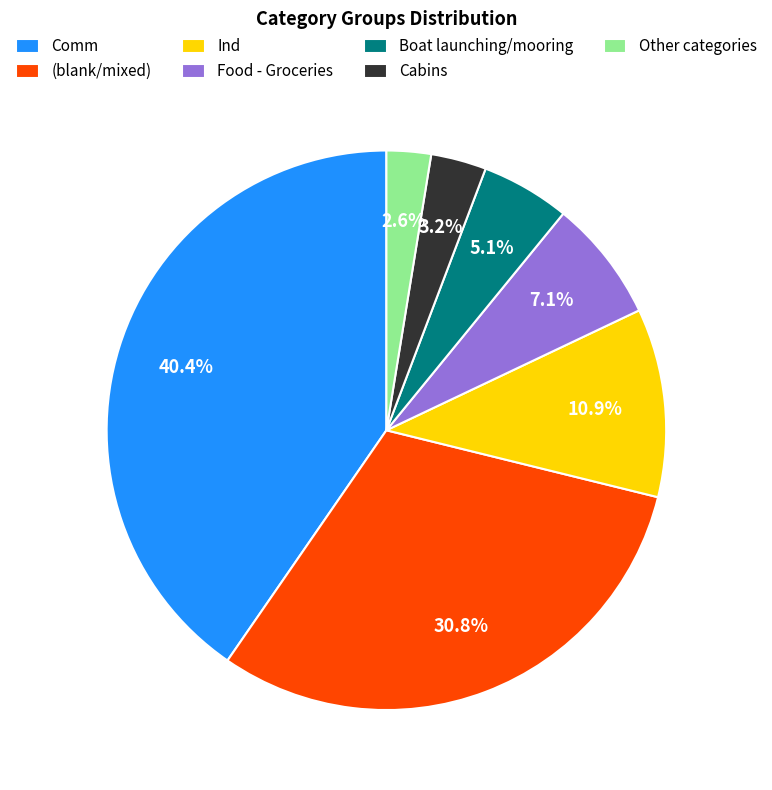

To the nearest percent, what is the difference between the largest and smallest slice percentages?

38%